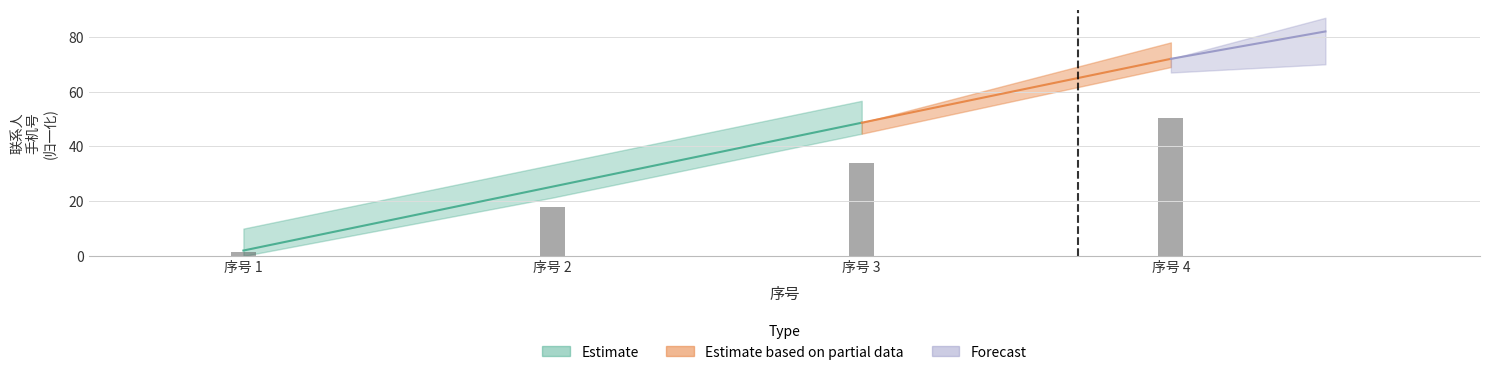

What is the change in value from 序号 1 to 序号 2?

+16.3